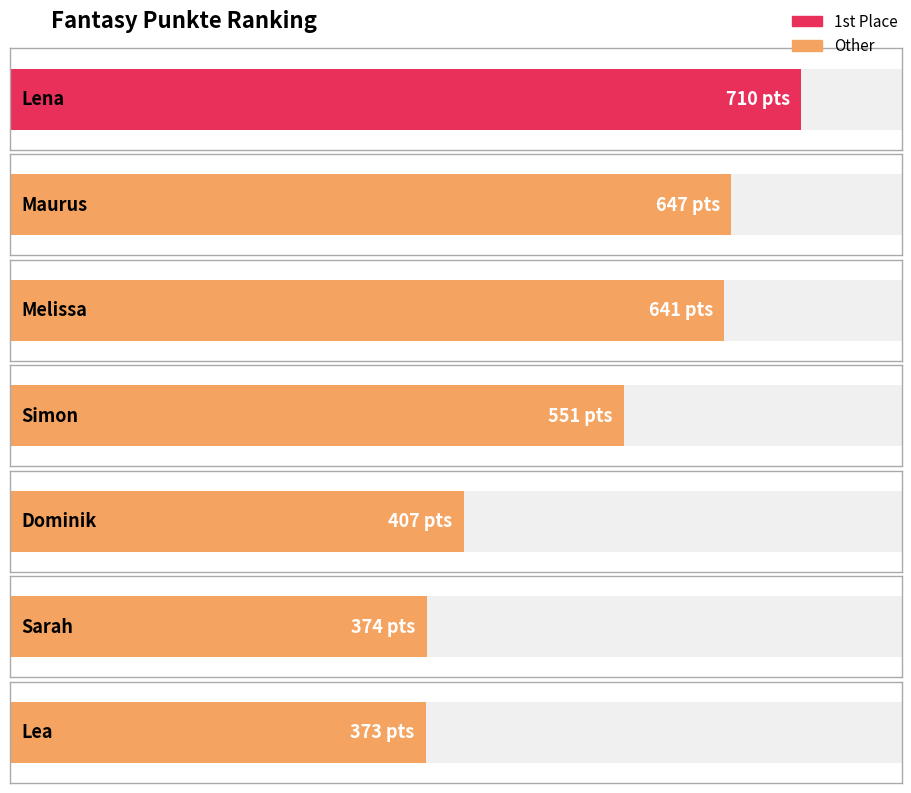

Which has a higher value, Dominik or Lena?

Lena